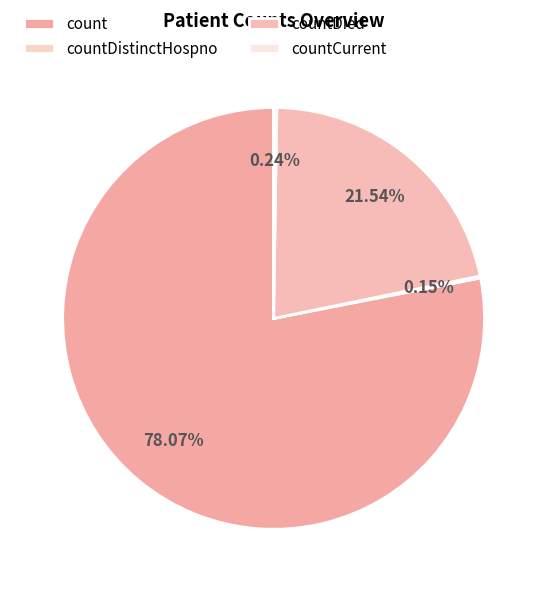

What is the change in value from countDied to countCurrent?

-5297